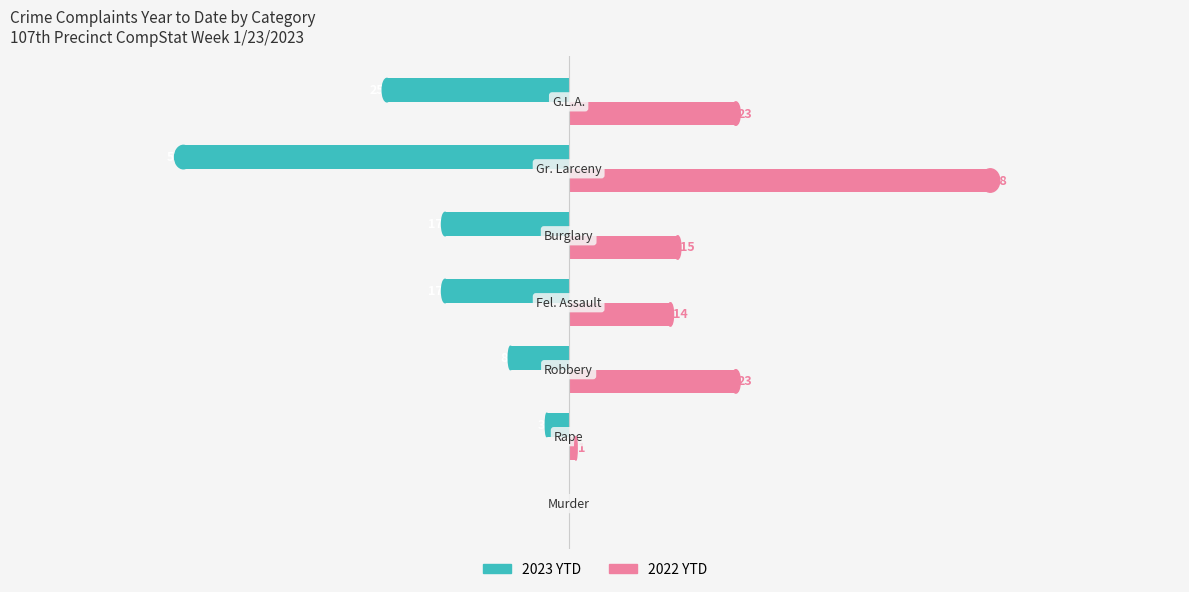

Which series has the largest total across all categories?

2022 YTD